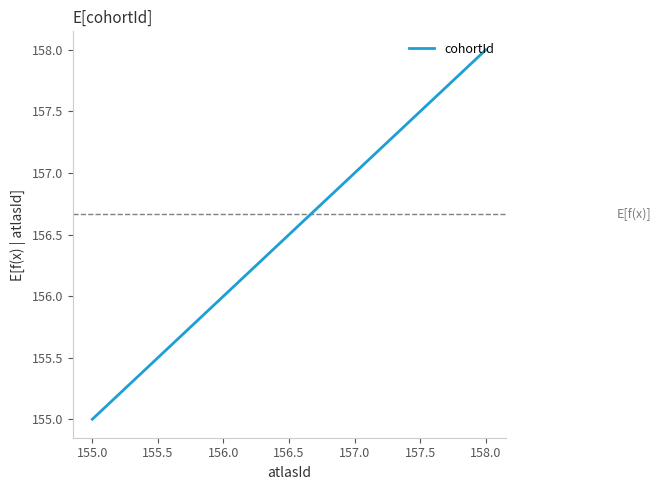

Rank the categories by value from highest to lowest.

158.0, 157.0, 155.0